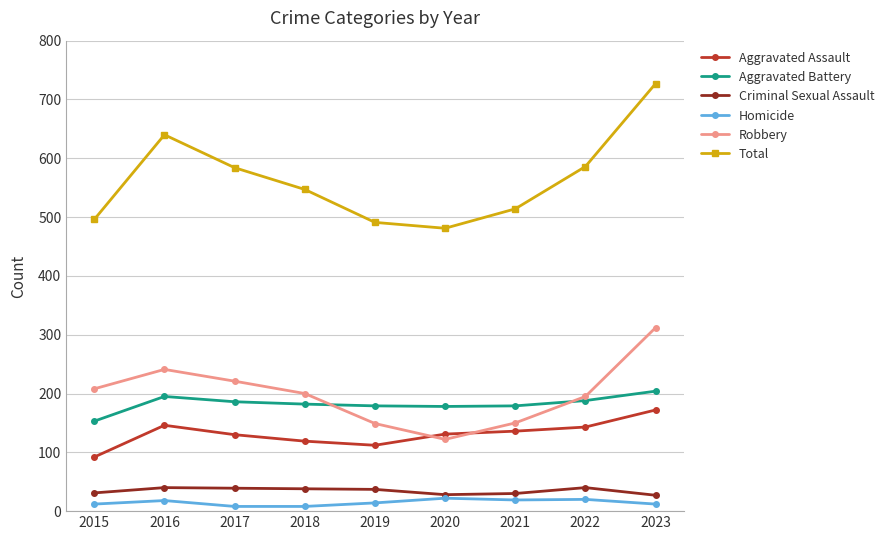

The value of Robbery at 2019 is 149. True or false?

True